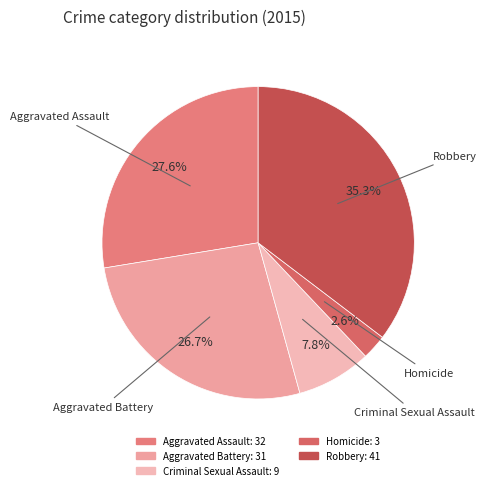

To the nearest percent, what percentage of the pie is Homicide?

3%